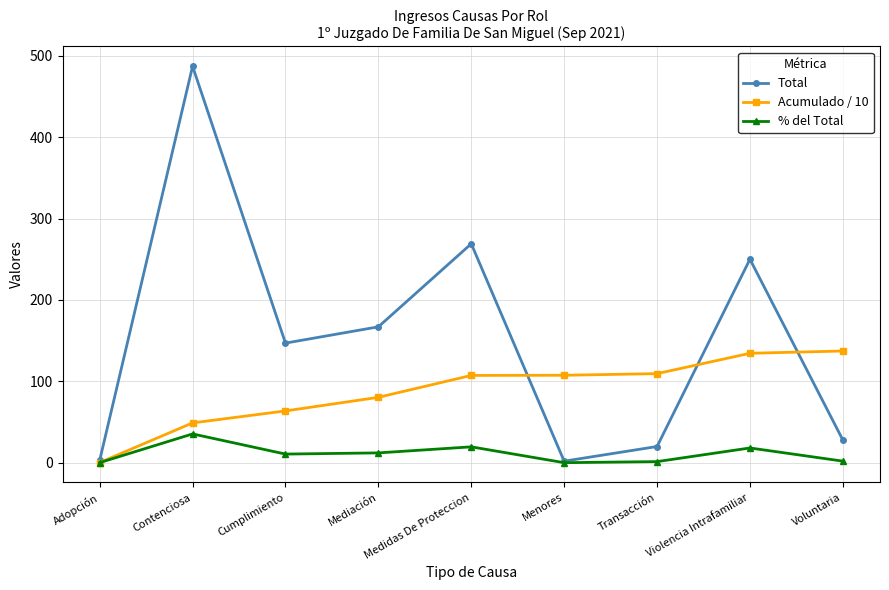

List the series in order of their peak value, lowest first.

% del Total, Acumulado / 10, Total